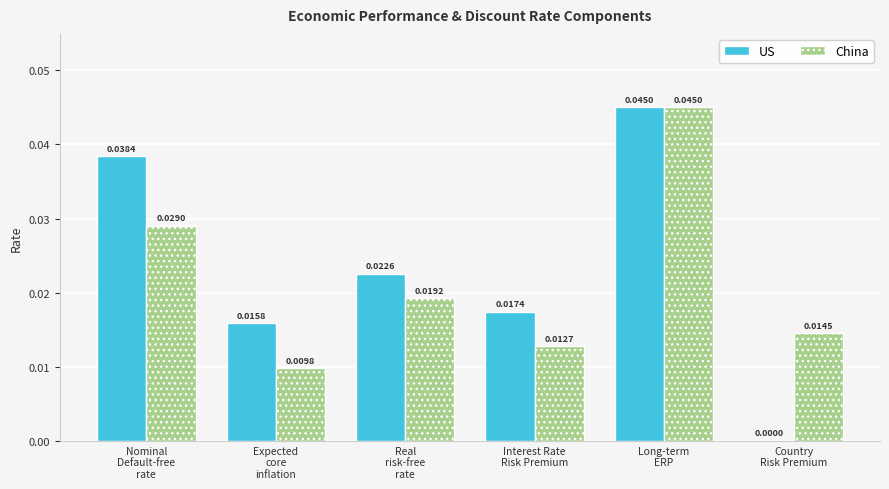

Which series has the largest total across all categories?

US